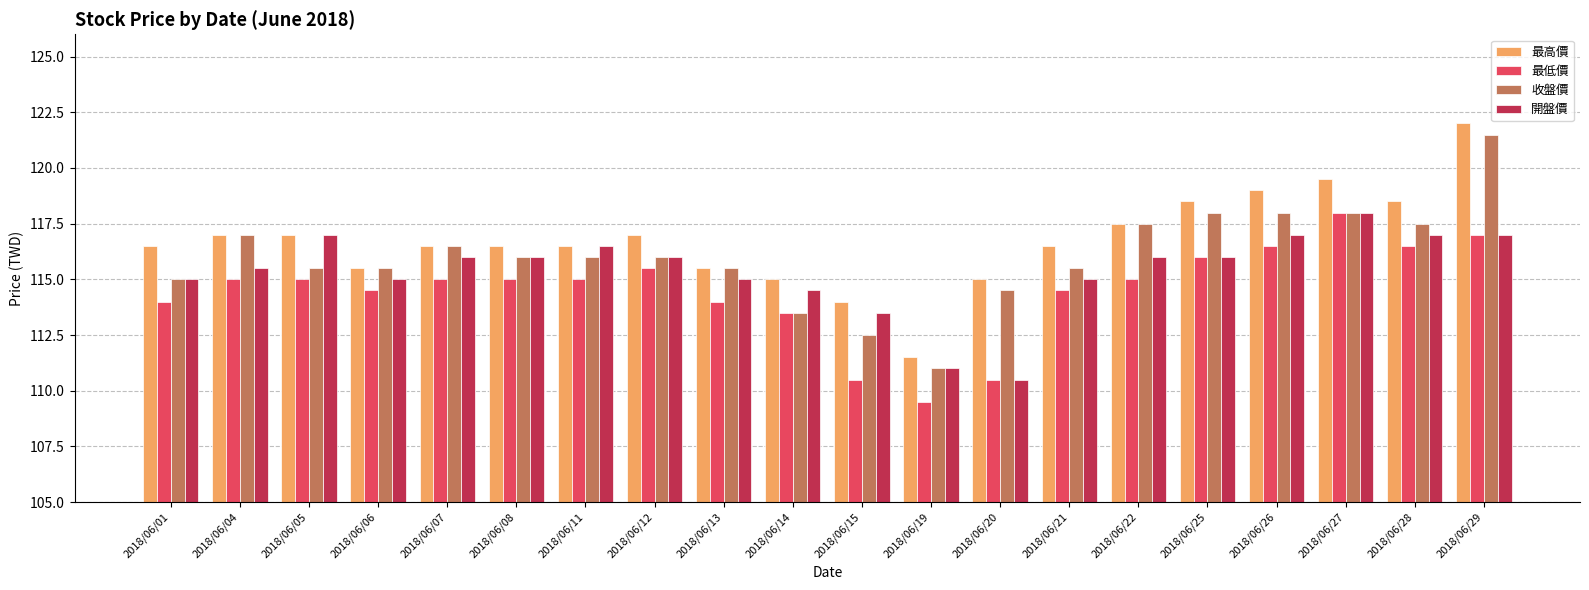

At which category does the chart reach its minimum across all series?

2018/06/19